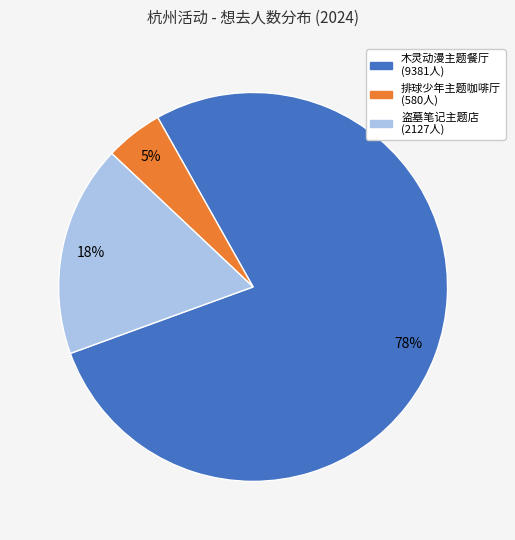

To the nearest percent, what is the average slice percentage?

33%